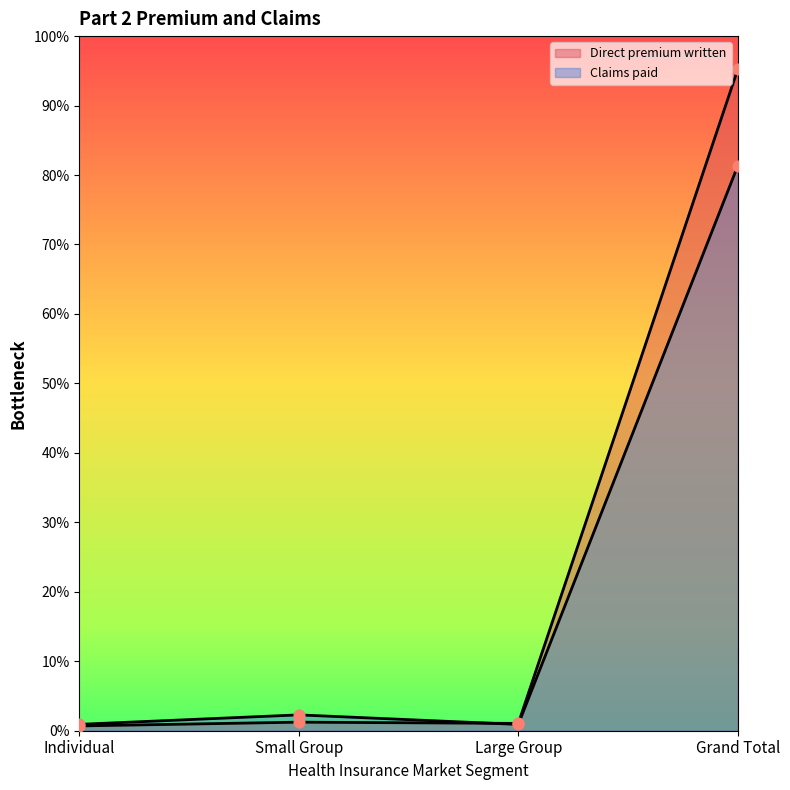

Which series has the largest total across all categories?

Direct premium written